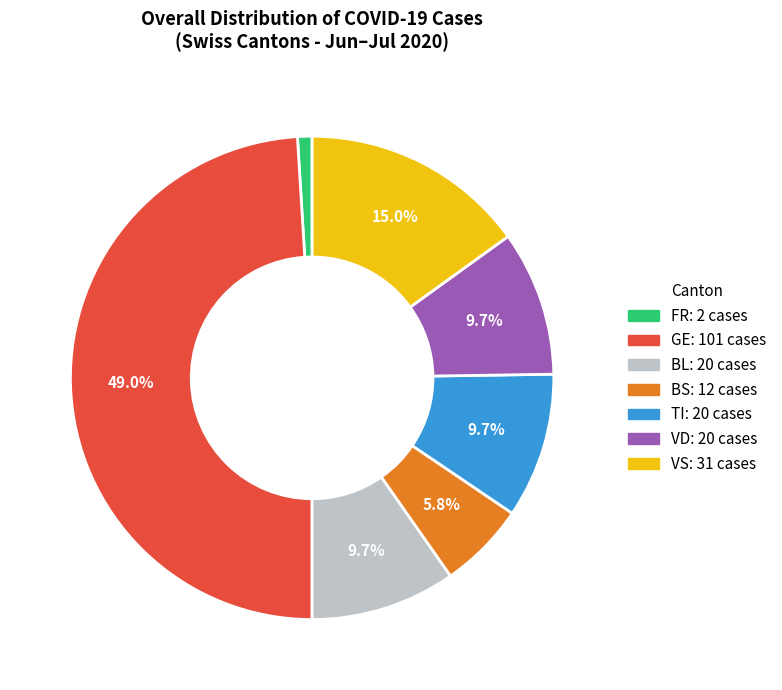

How many segments does this pie chart have?

7